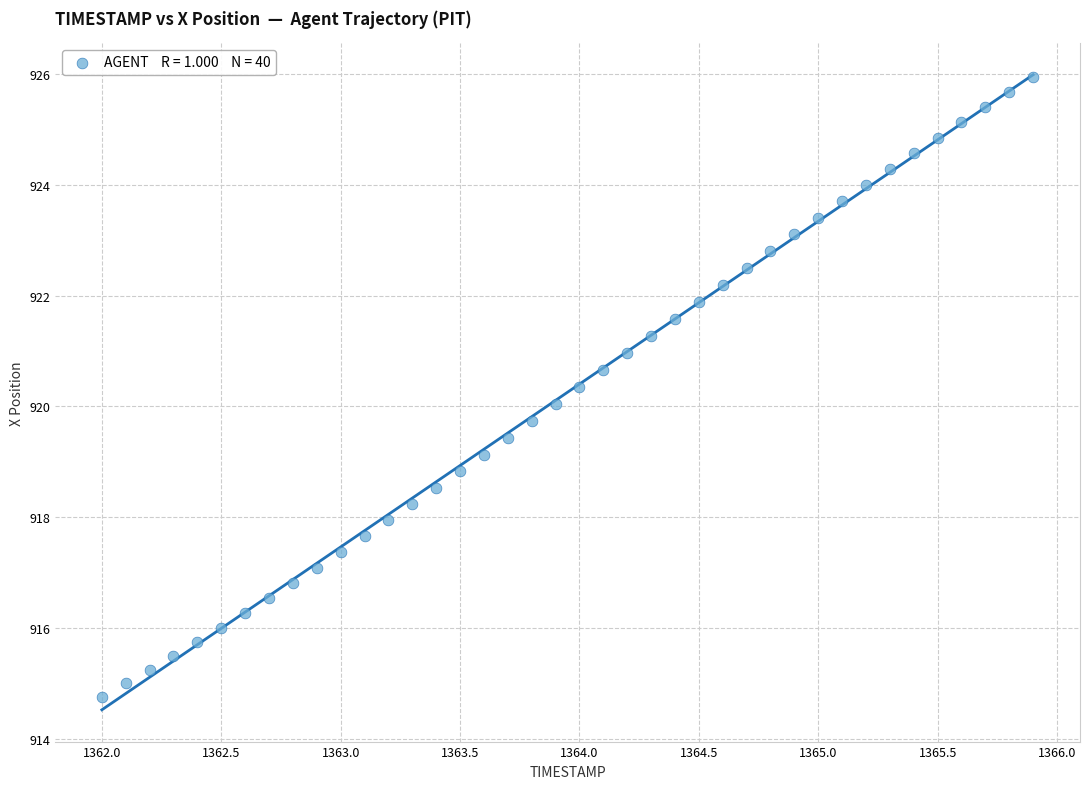

What is the range of Y values (max minus min)?

11.2